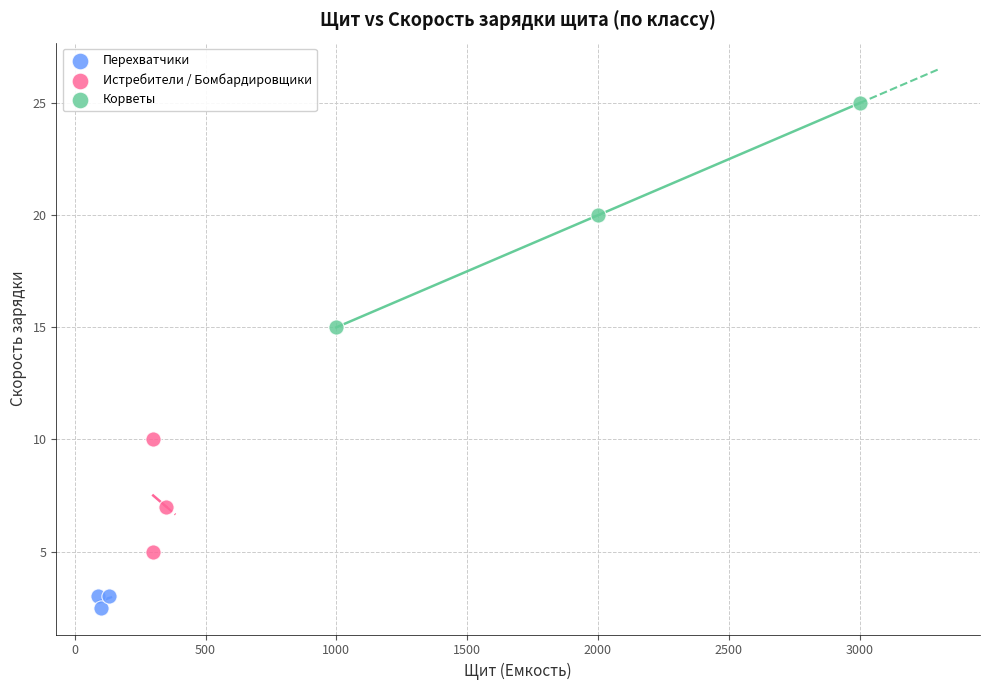

Which series has the largest Y range (max minus min)?

Корветы